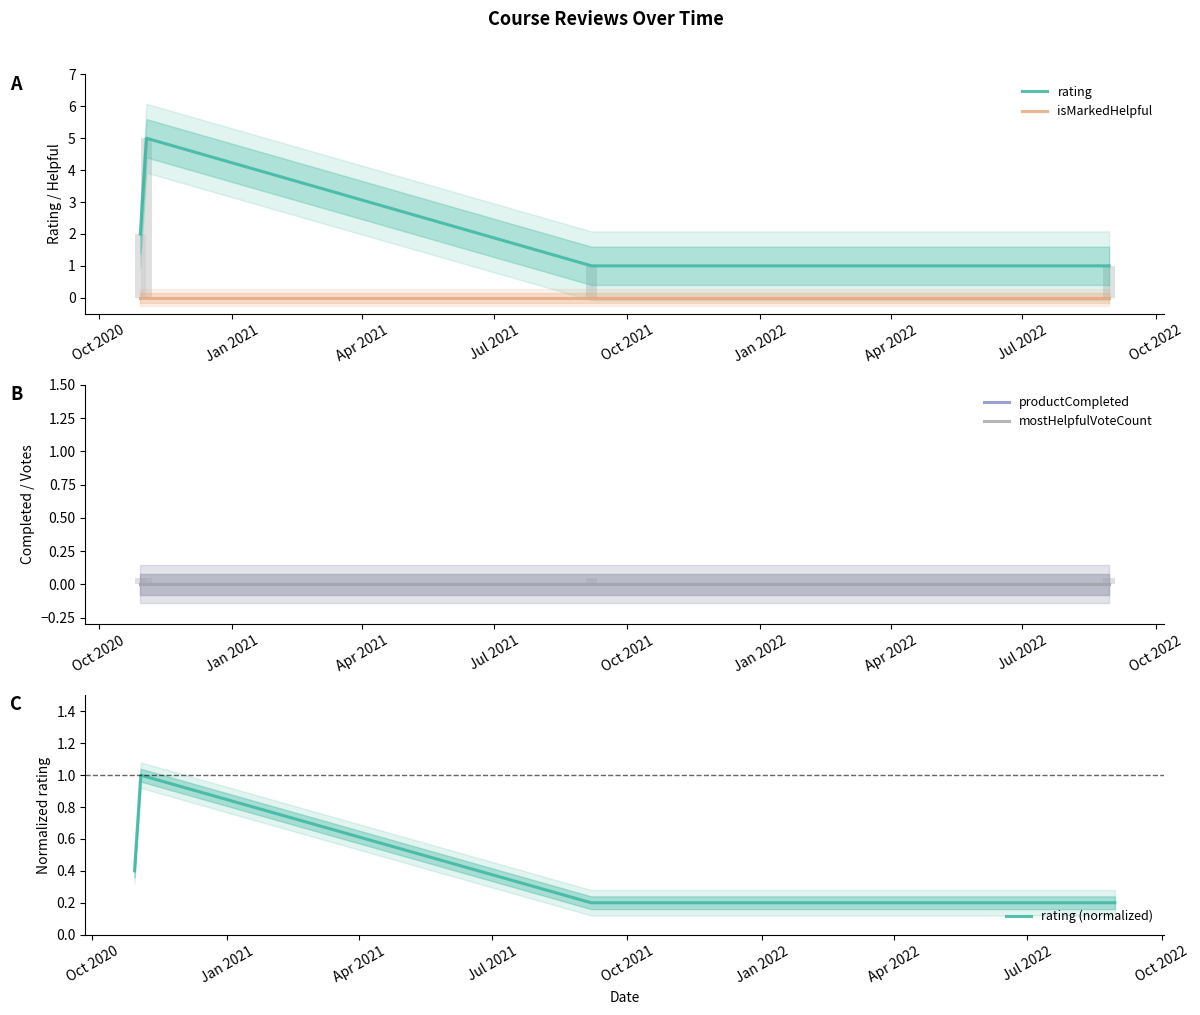

In rating (normalized), how many points are higher than both neighbors (excluding endpoints)?

1